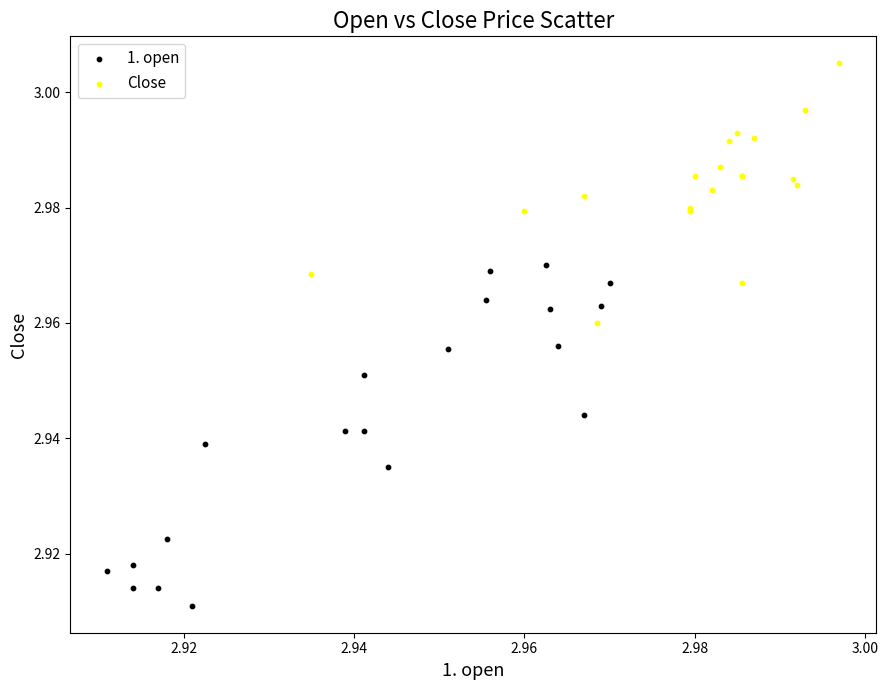

Which series reaches the minimum Y coordinate?

1. open